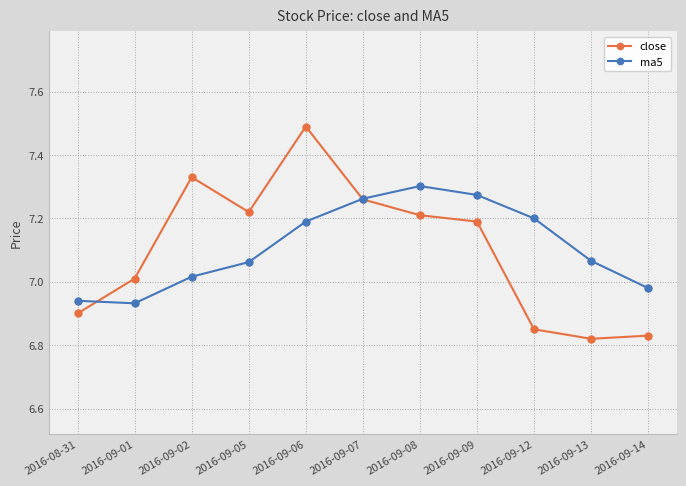

At which category does close reach its first local valley?

2016-09-05